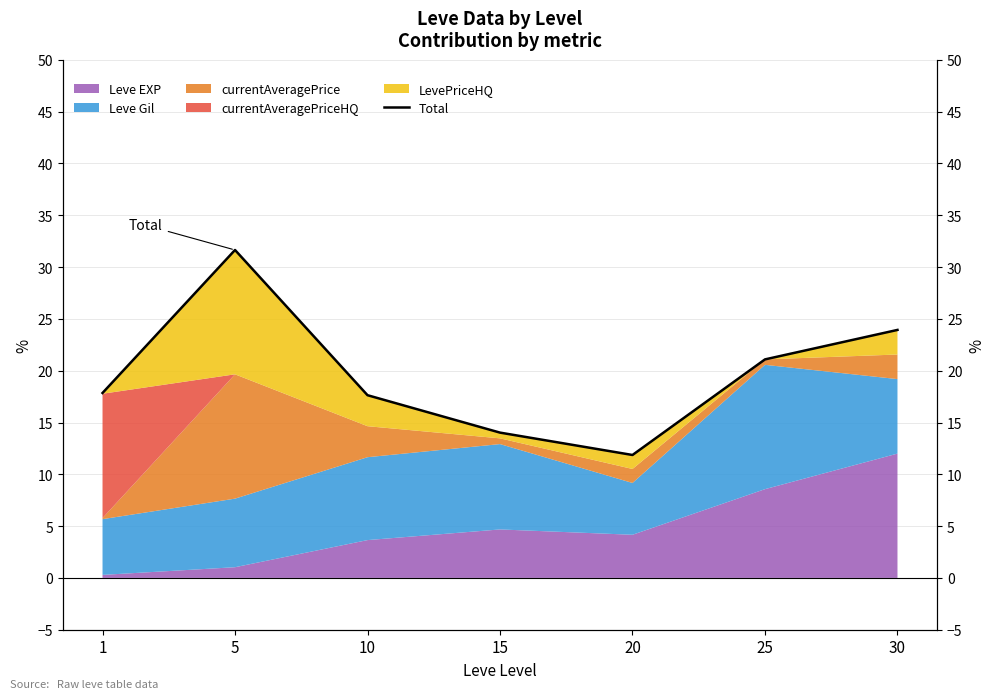

What is the difference between the second highest and second lowest values?

9.9